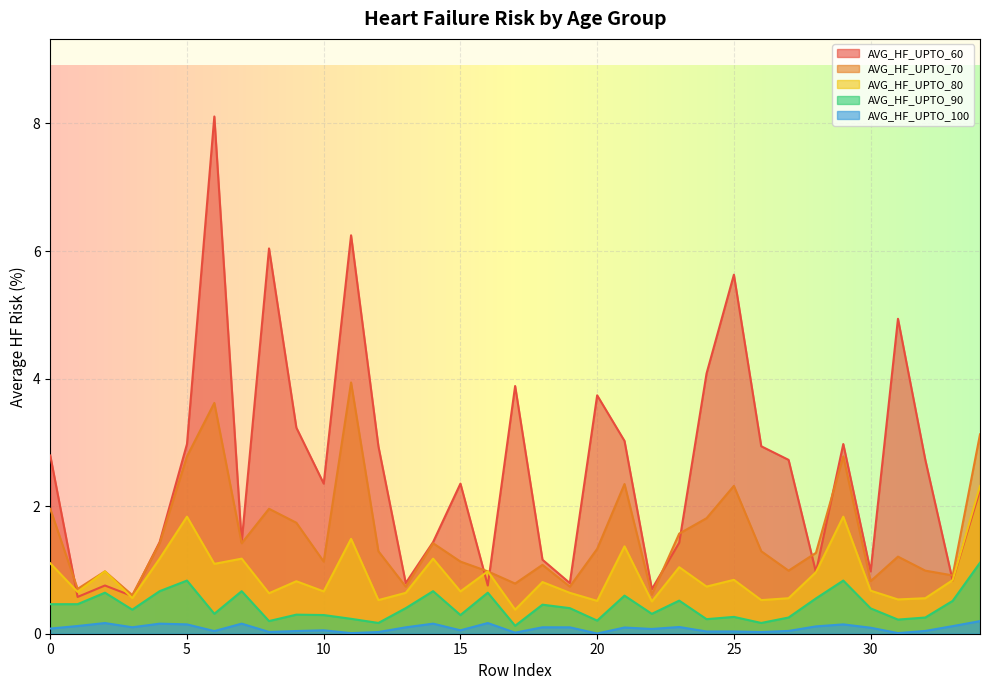

True or false: AVG_HF_UPTO_100 and AVG_HF_UPTO_60 cross at least once.

False